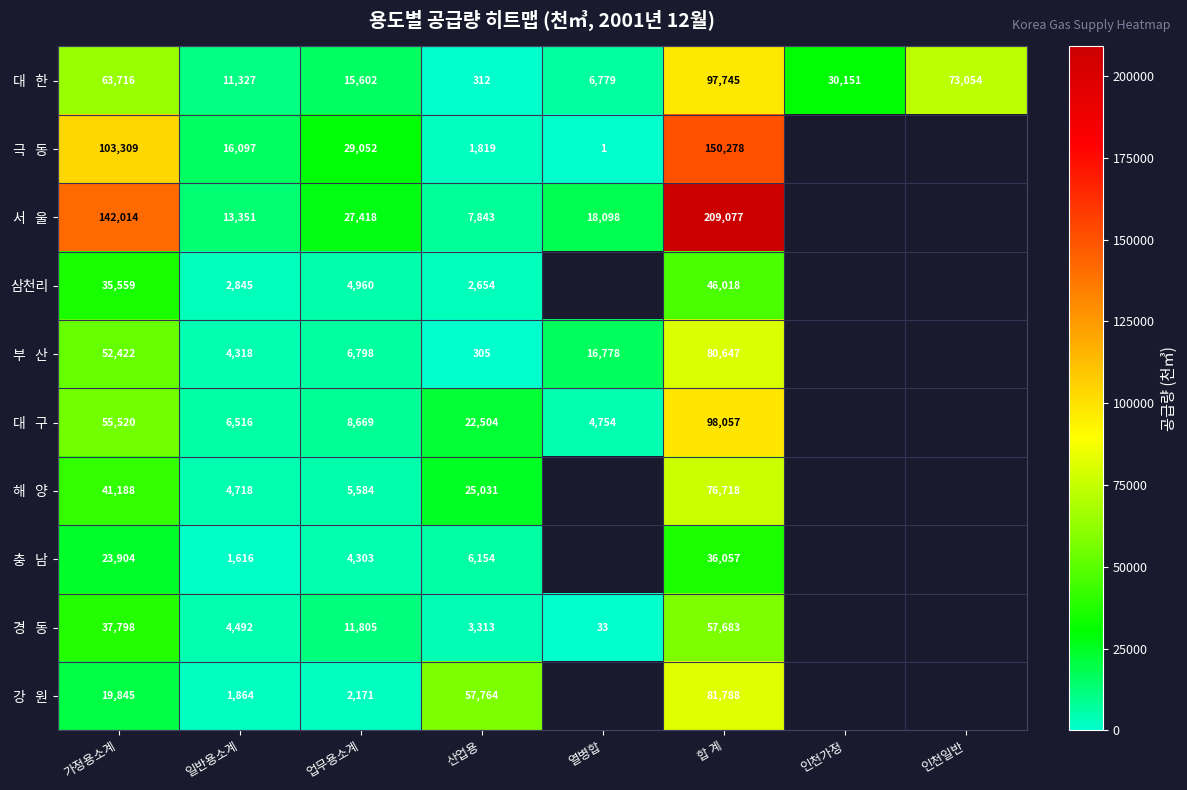

What is the total value across all series at 업무용소계?

116362